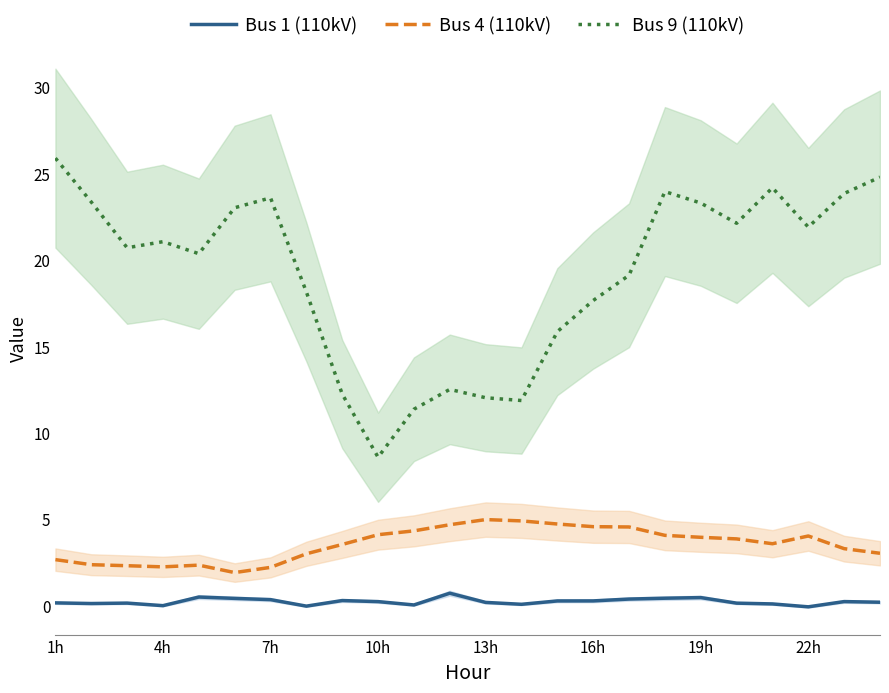

What is the spread (max minus min) of values at 1h?

25.7